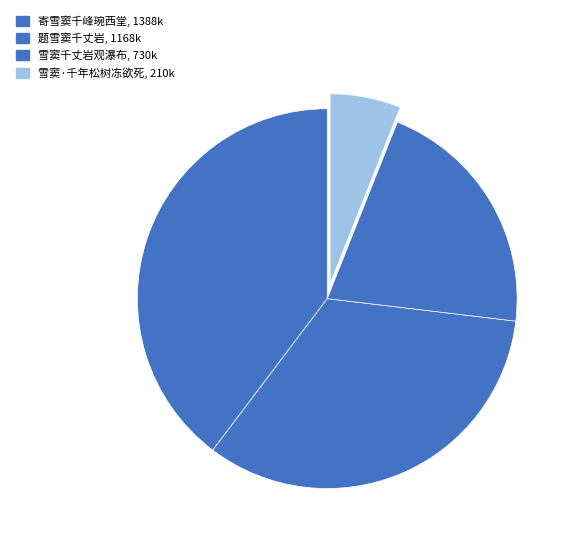

Count the number of slices in the pie.

4